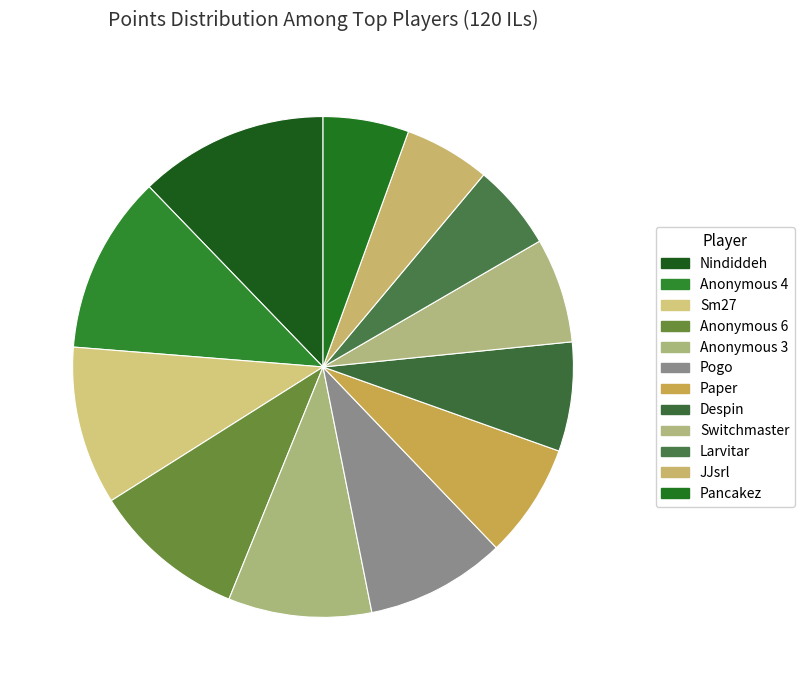

Which category has the biggest portion of the pie?

Nindiddeh